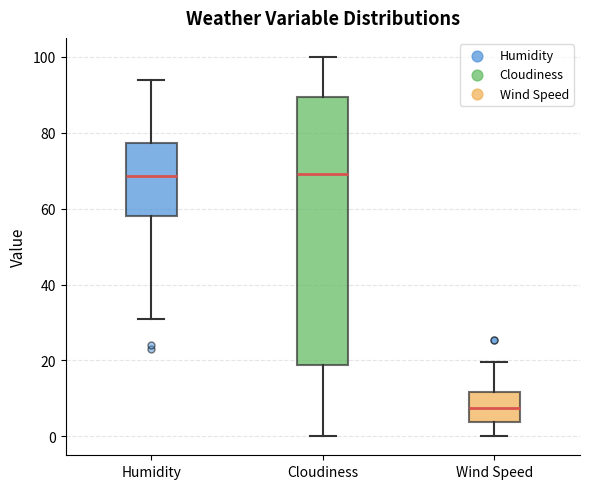

Reading left to right, read every box against the y-axis: the position of its median line, the range the box covers, and the ends of its whiskers. The values are not printed on the chart, so give them approximately, as read against the axis.

Humidity: median 68, box 58 to 78, whiskers 32 to 94
Cloudiness: median 70, box 18 to 90, whiskers 0 to 100
Wind Speed: median 8, box 4 to 12, whiskers 0 to 20